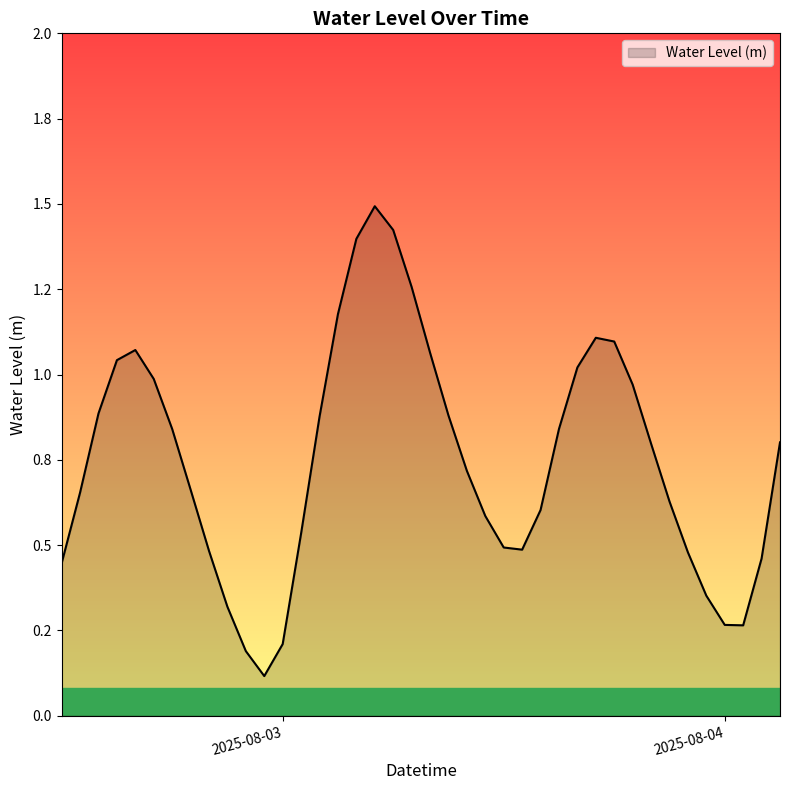

What is the difference between the maximum and minimum values?

1.4